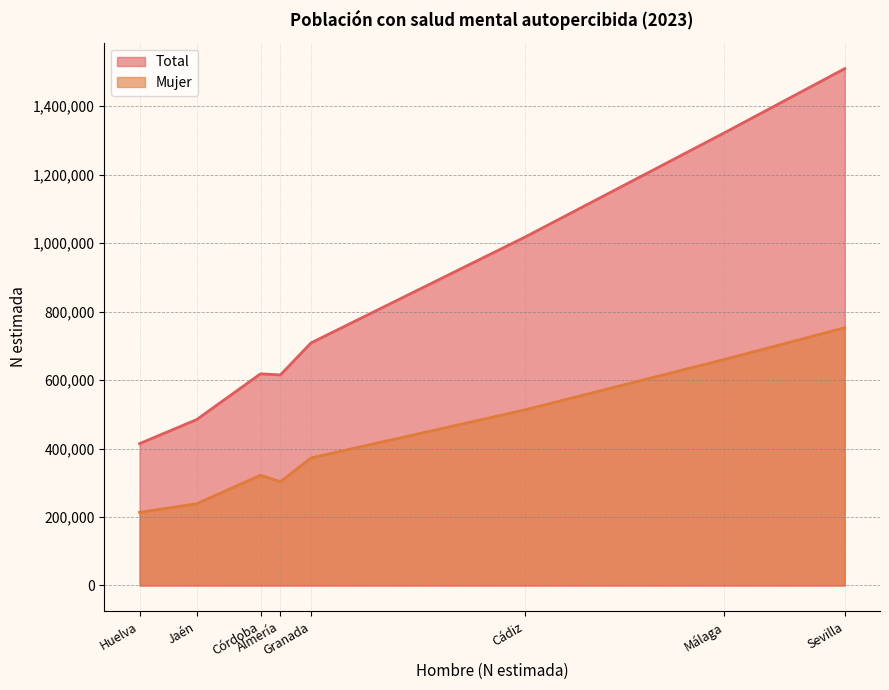

Which series has the largest range (max minus min)?

Total